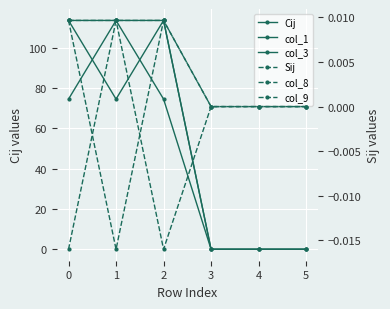

In col_1, how many points are lower than both neighbors (excluding endpoints)?

1